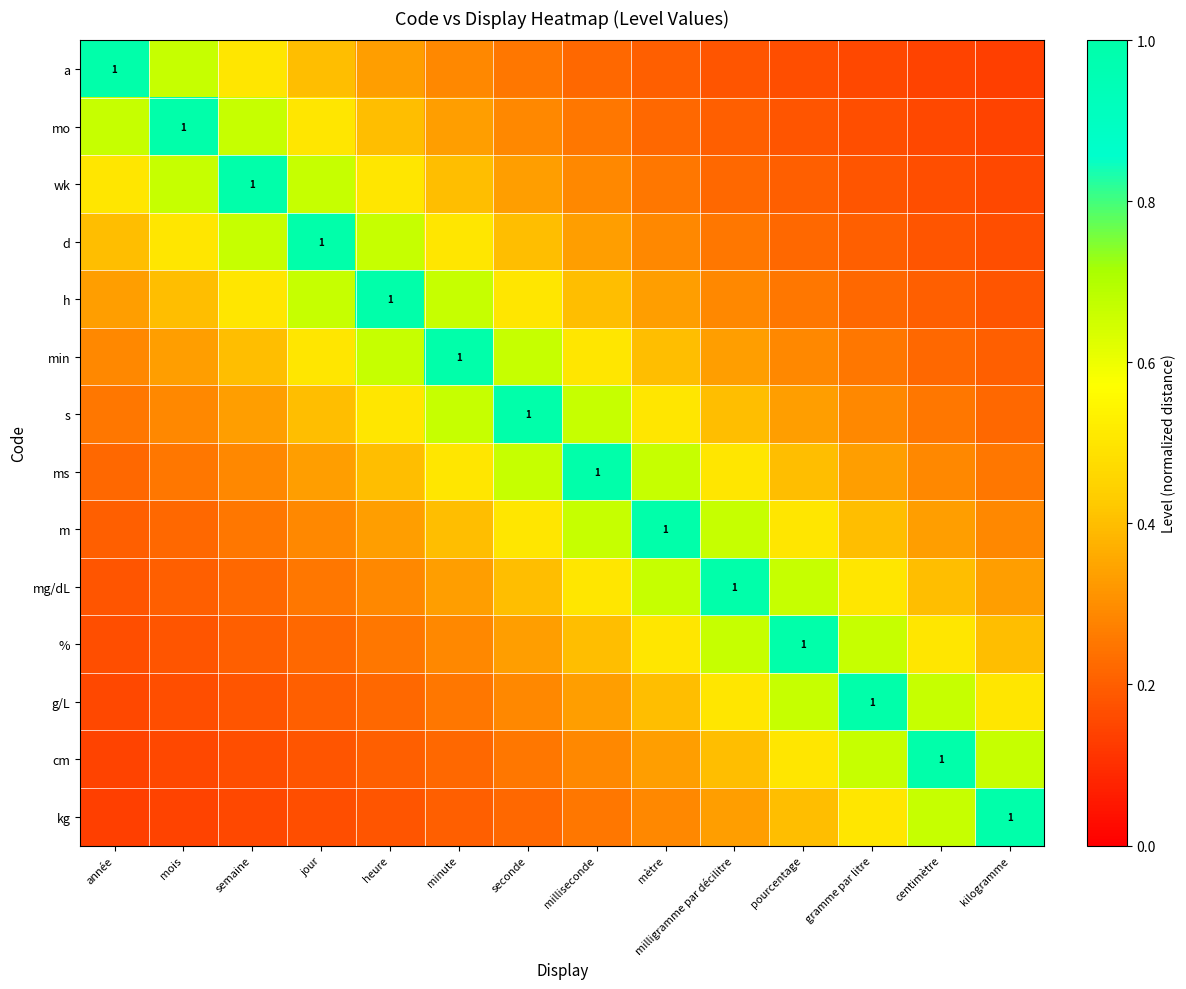

What is the maximum value shown in the chart?

1.0